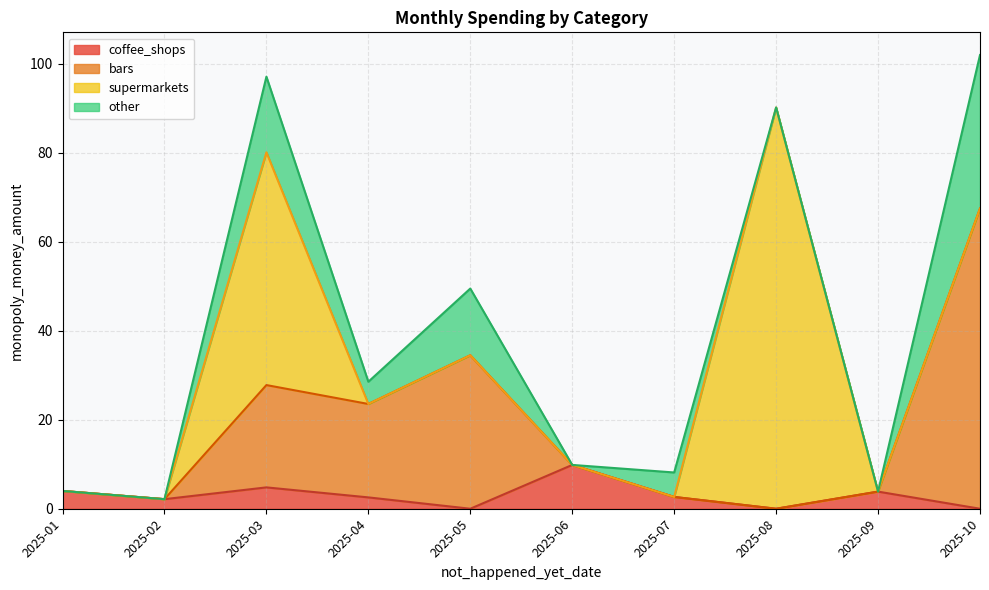

What is the maximum value for coffee_shops?

9.9